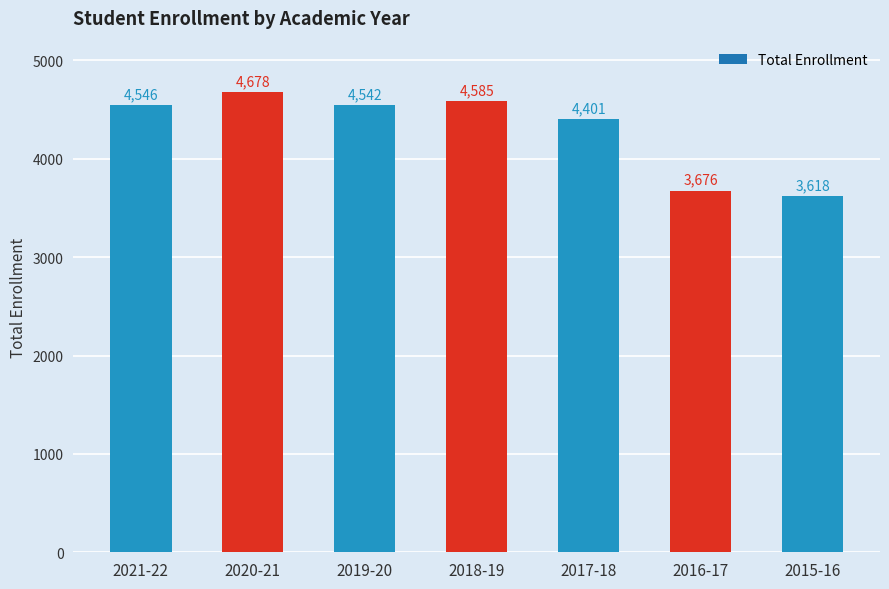

True or false: the data shows 7616 at 2019-20.

False